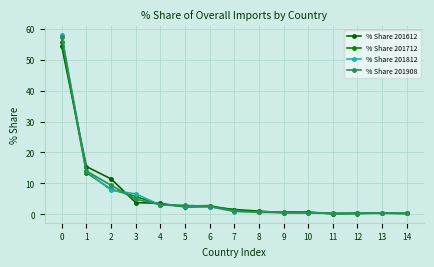

What is the sum of the % Share 201612 values at 5 and 6?

4.8